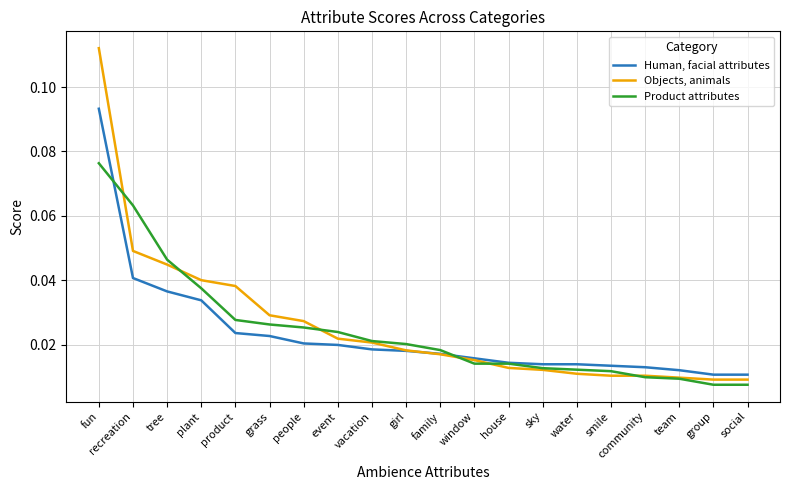

True or false: Product attributes and Human, facial attributes cross at least once.

True